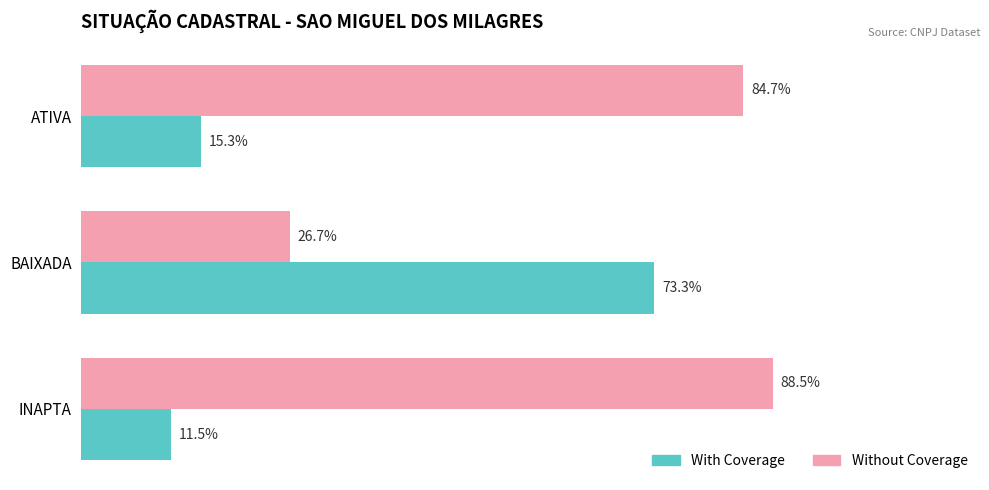

At which category does the chart reach its peak across all series?

INAPTA